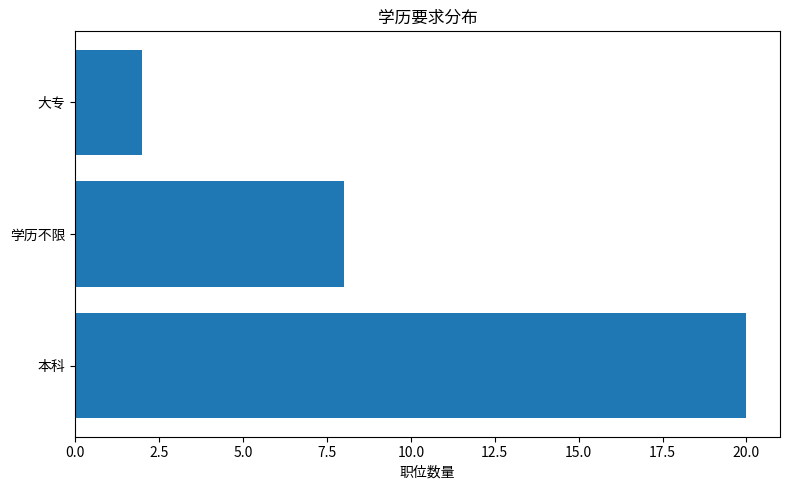

What is the maximum value shown in the chart?

20